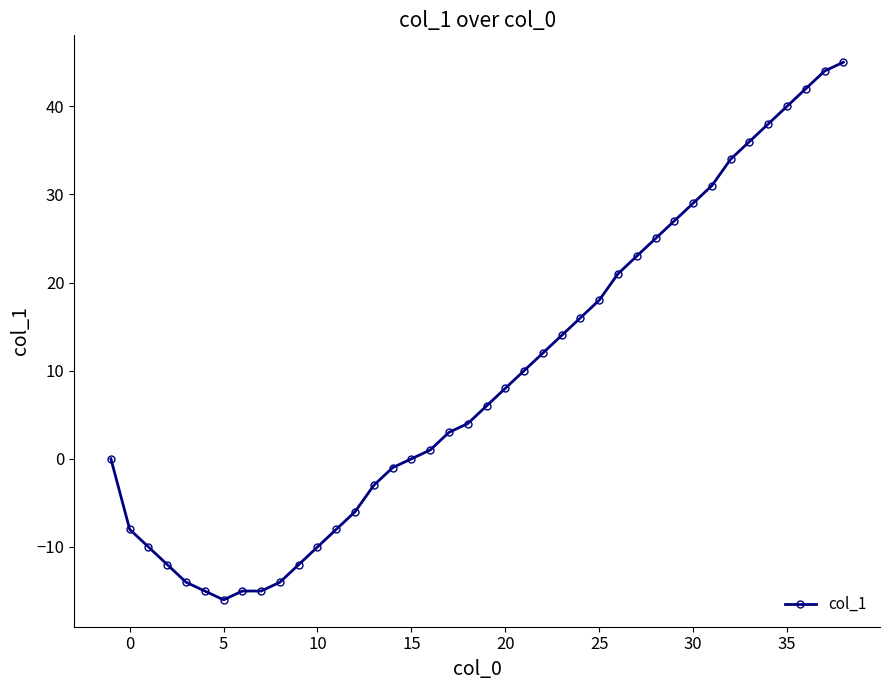

What is the value of the 30th point from the left?

25